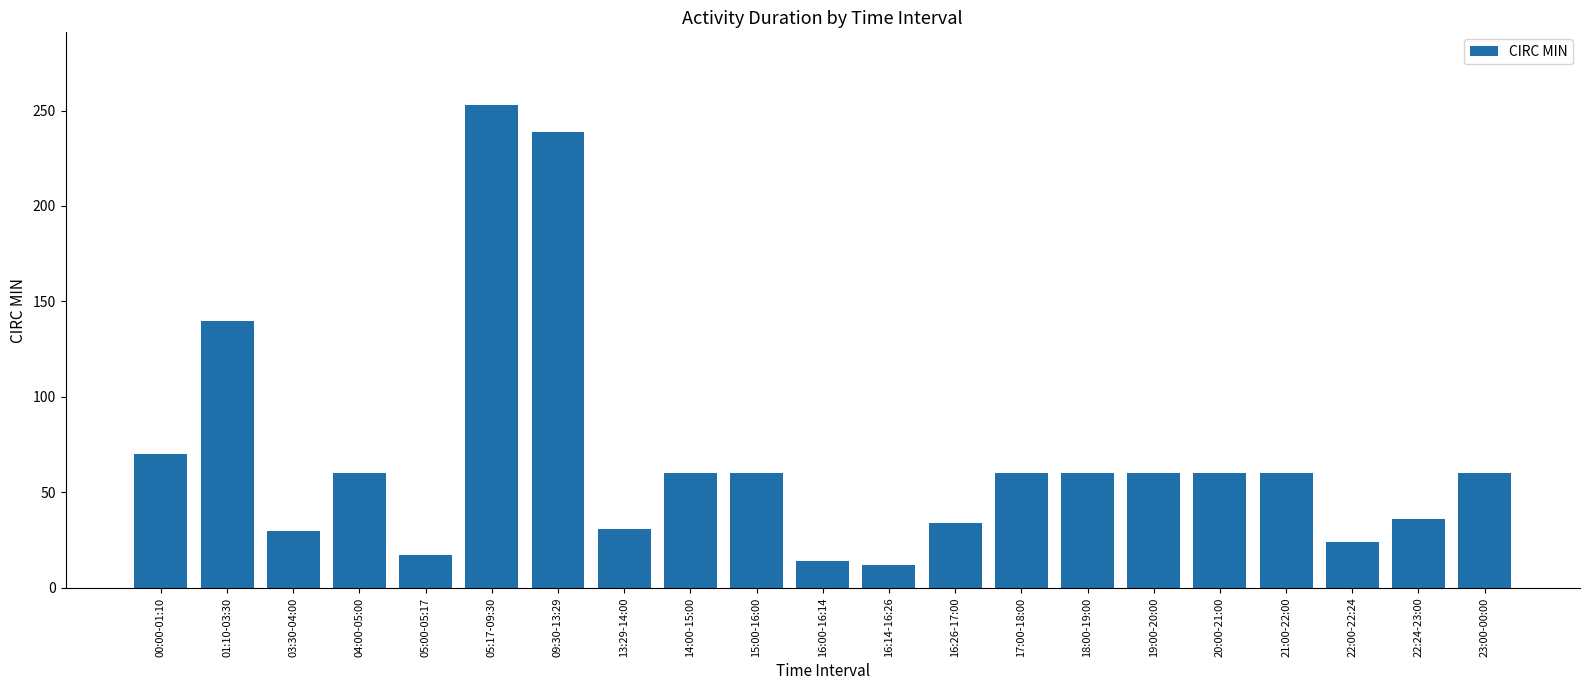

What is the value of the 20th bar from the left?

36